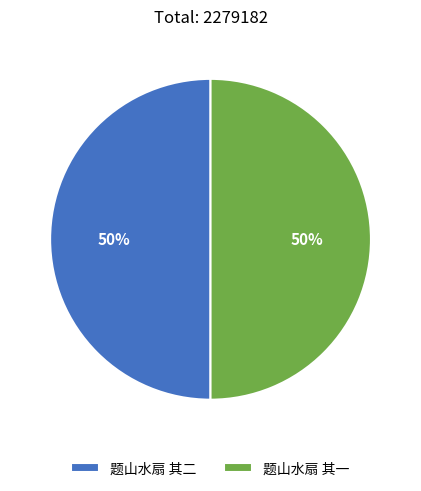

How many segments does this pie chart have?

2